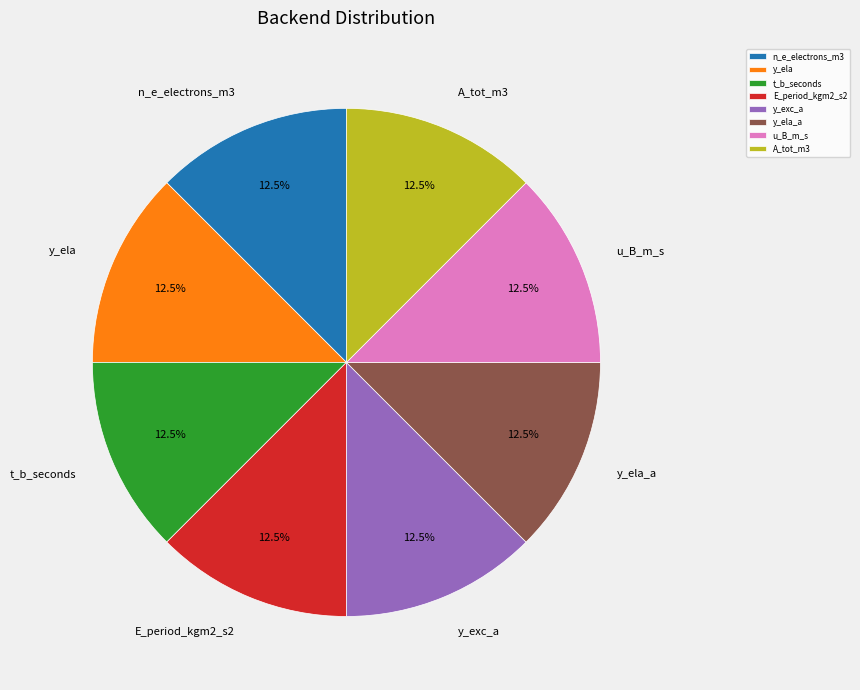

Do y_ela_a and y_ela together represent more than half of the pie?

No